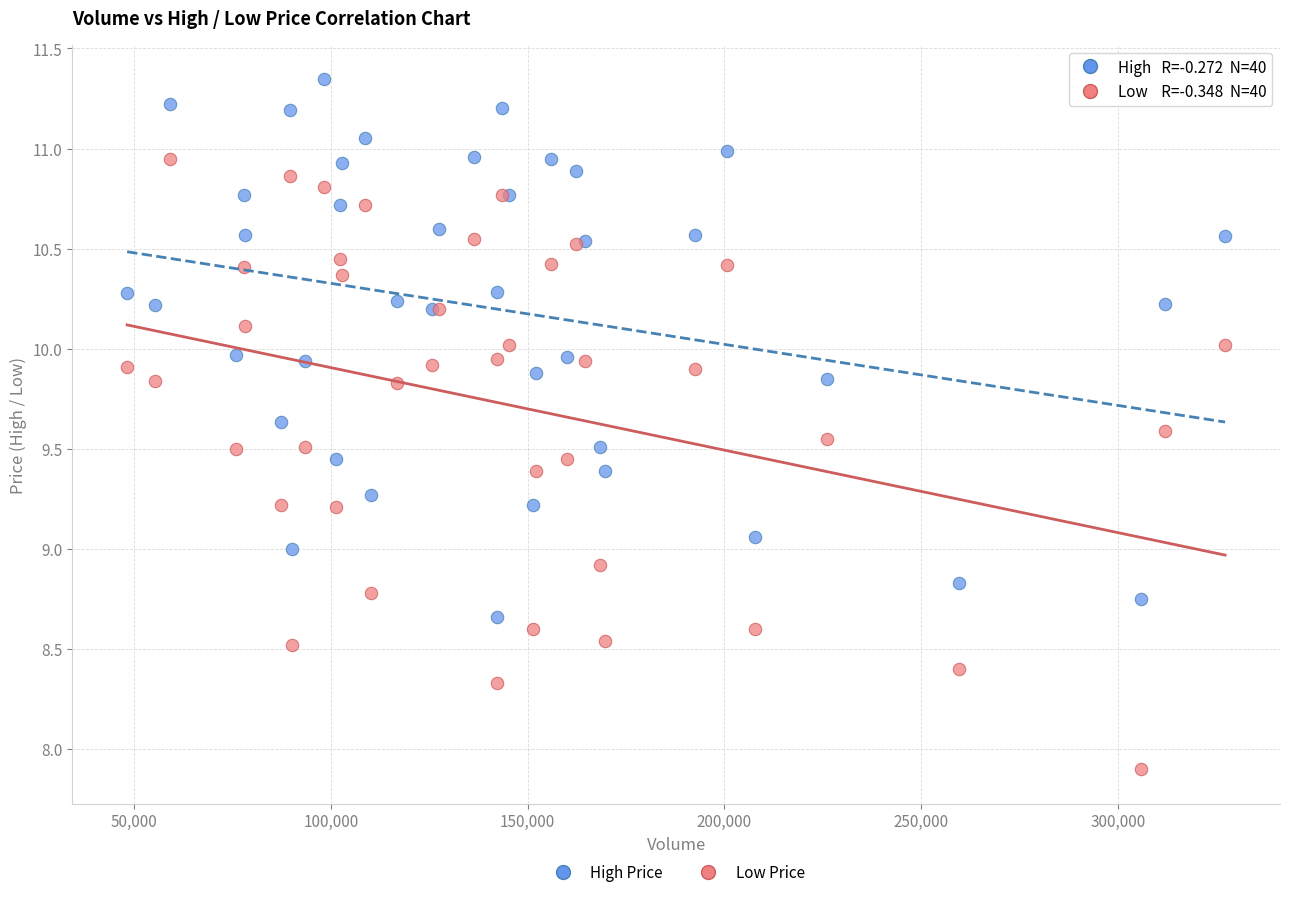

Which series has the widest spread of Y values?

Low Price